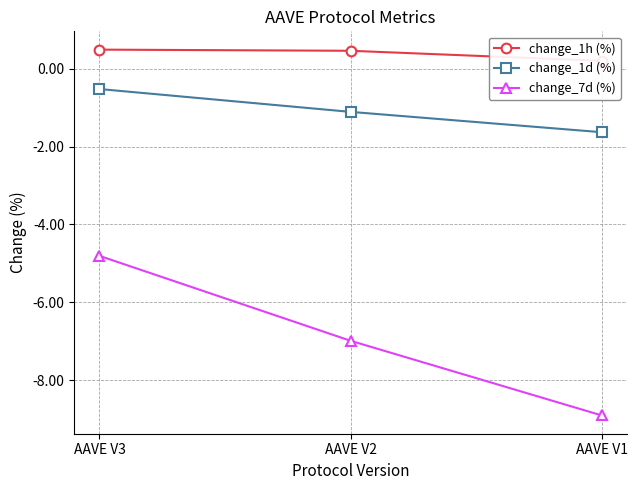

What is the difference between the second highest and minimum values in the change_1d (%) series?

0.5